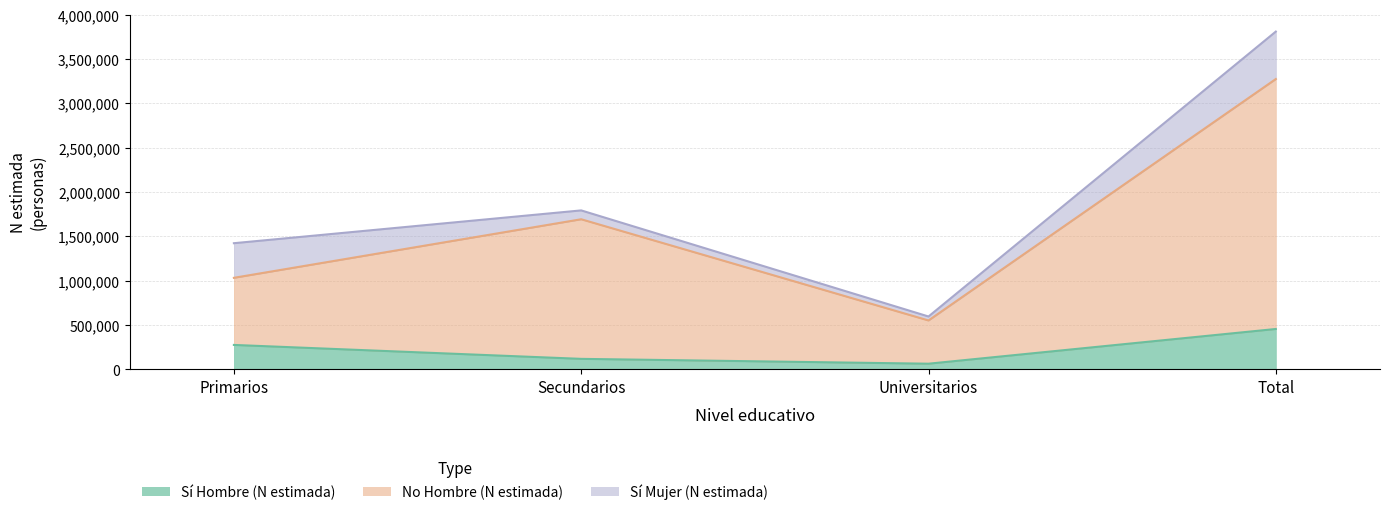

At which category does Sí Hombre (N estimada) reach its first local valley?

Universitarios